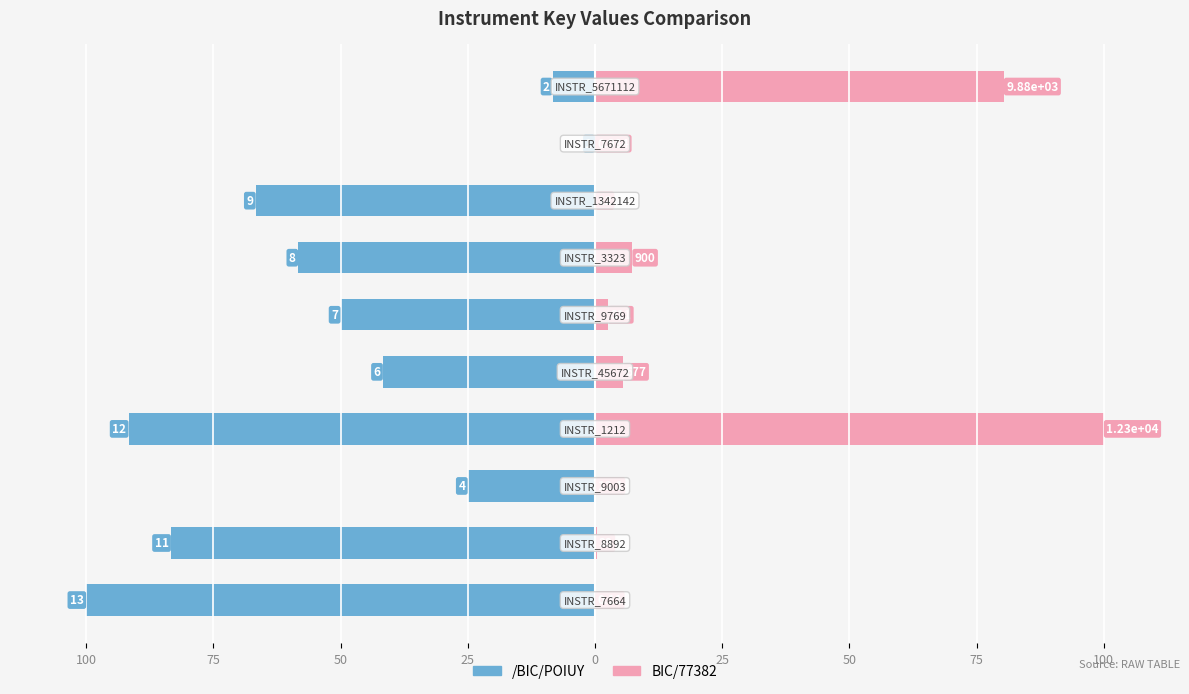

What are all the series names shown in the legend?

/BIC/POIUY, BIC/77382